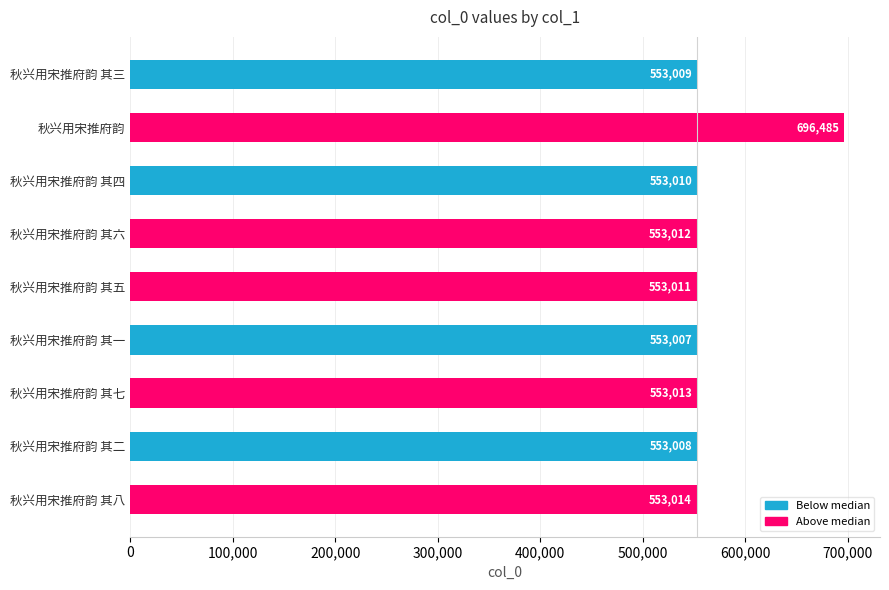

What is the difference between the maximum and minimum values?

143478